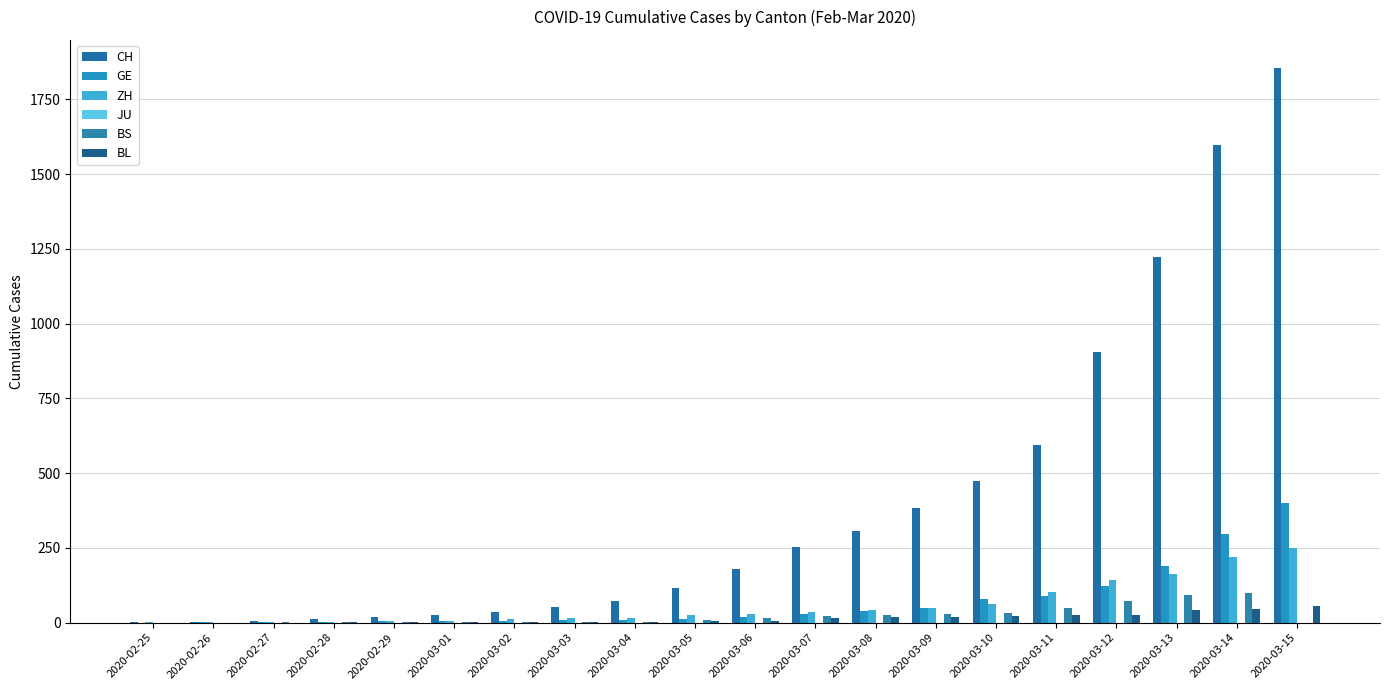

At which label does ZH first exceed 30?

2020-03-07